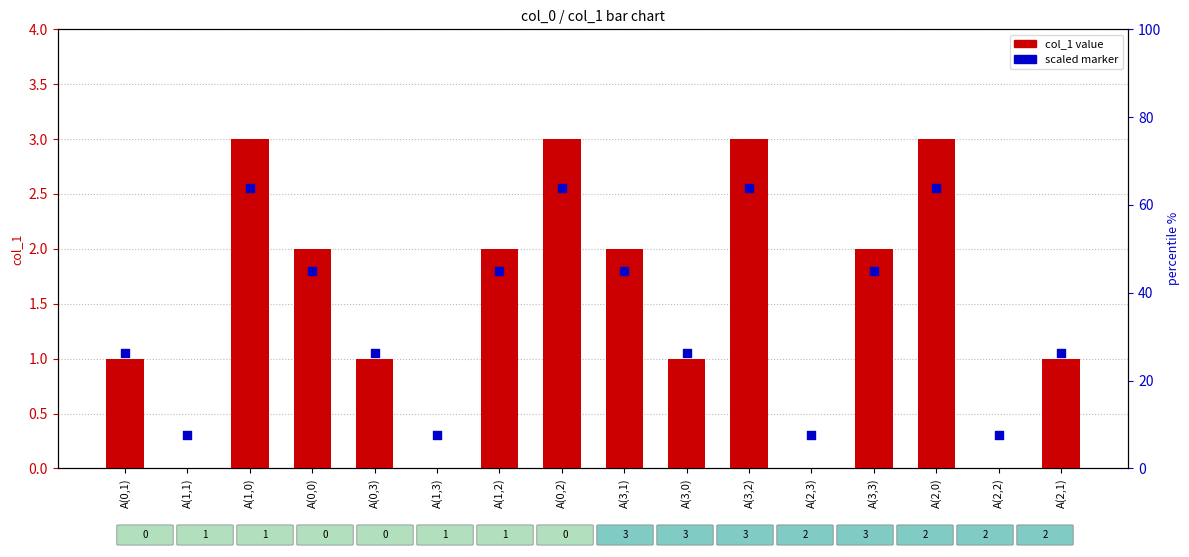

What are all the series names shown in the legend?

col_1 value, scaled marker